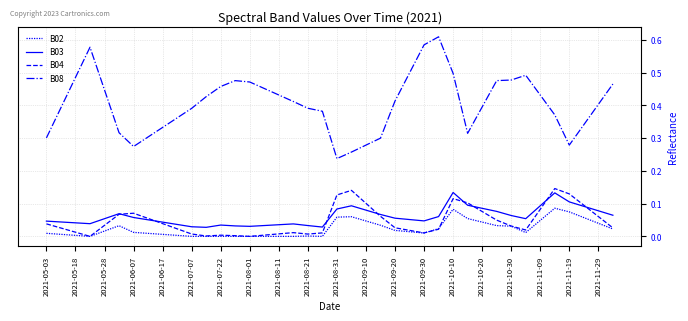

What is the sum of all B03 values?

2.4